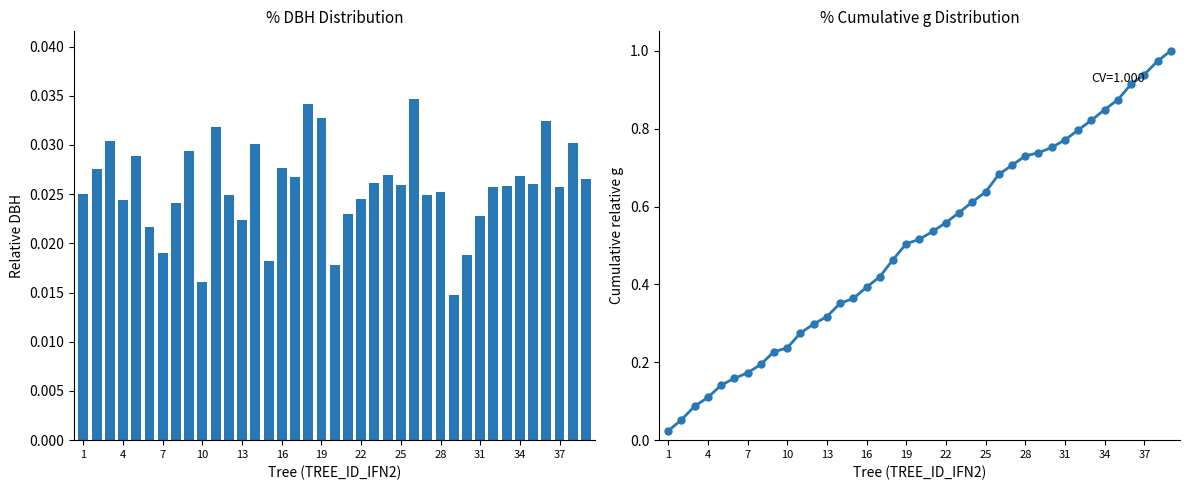

Is the value of dbh at 23 greater than the value of g at 13?

No